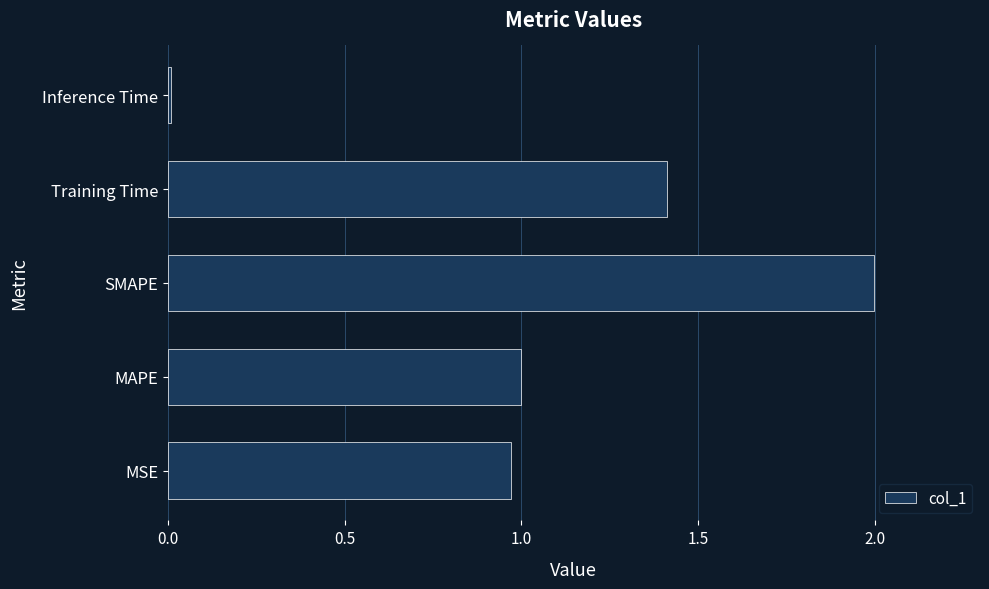

The value at SMAPE is 3.5. True or false?

False